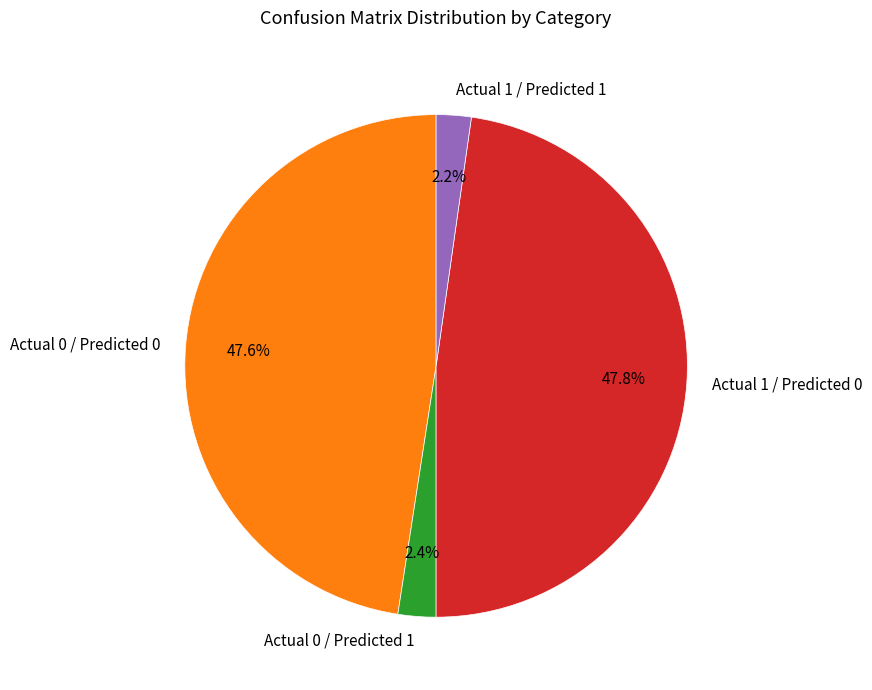

To the nearest percent, what is the combined percentage of Actual 0 / Predicted 0 and Actual 0 / Predicted 1?

50%